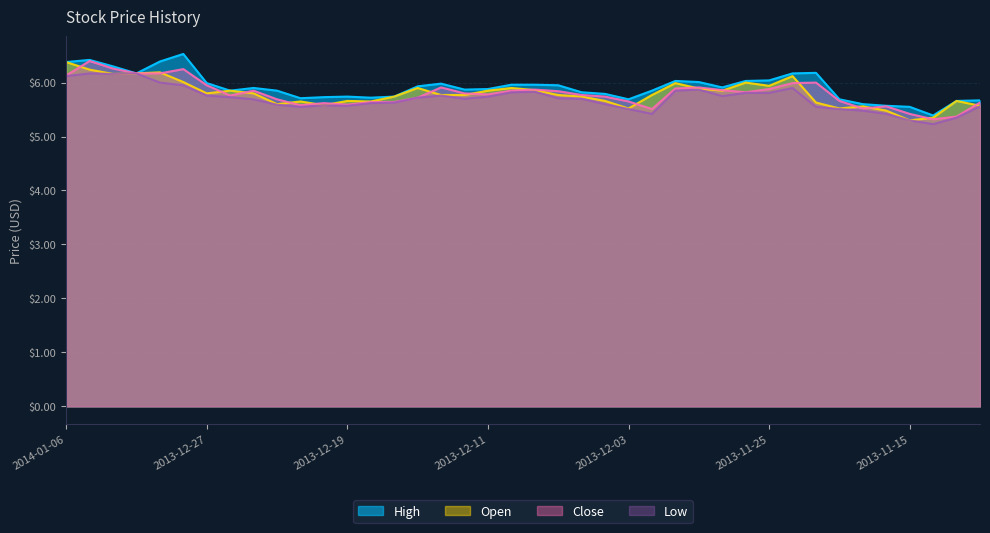

What is the difference between the maximum and minimum values in the High series?

1.1